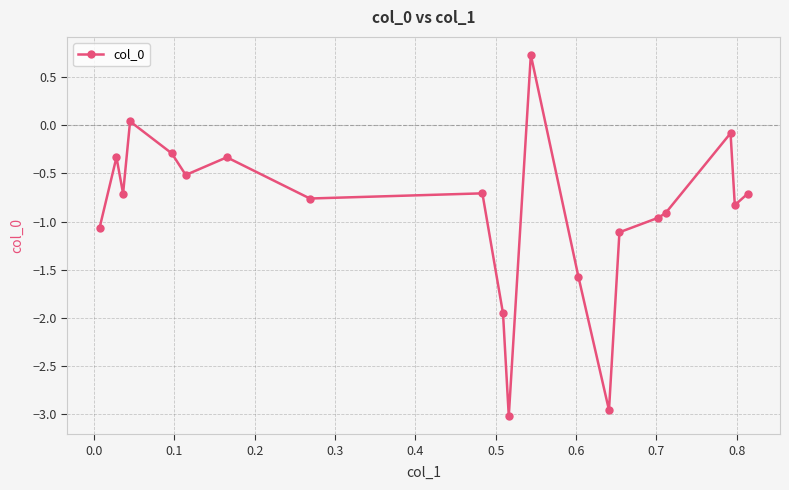

How many values are above zero?

2